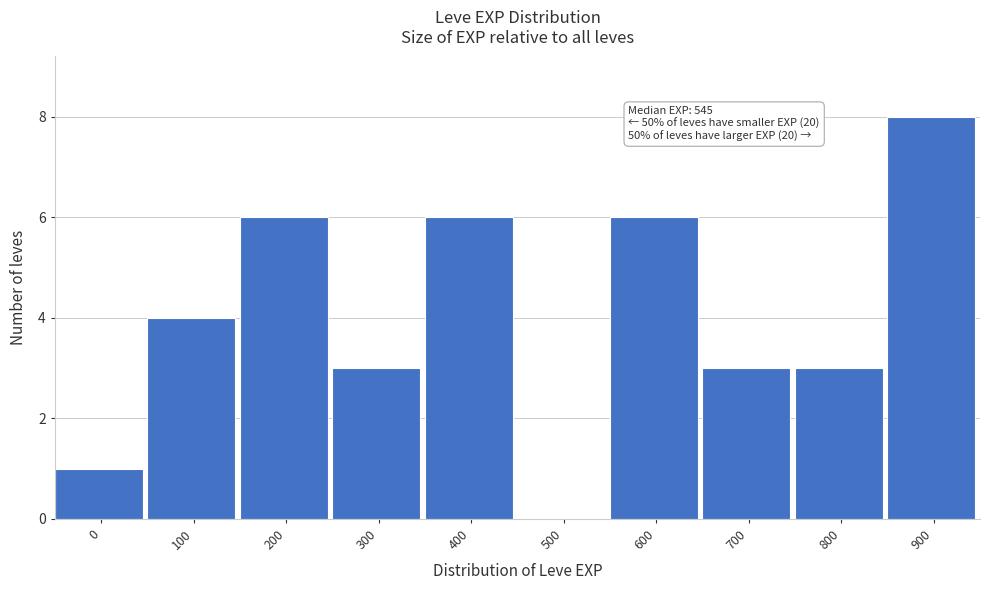

Reading left to right, transcribe all the data shown in this chart.

0=1	100=4	200=6	300=3	400=6	500=0	600=6	700=3	800=3	900=8